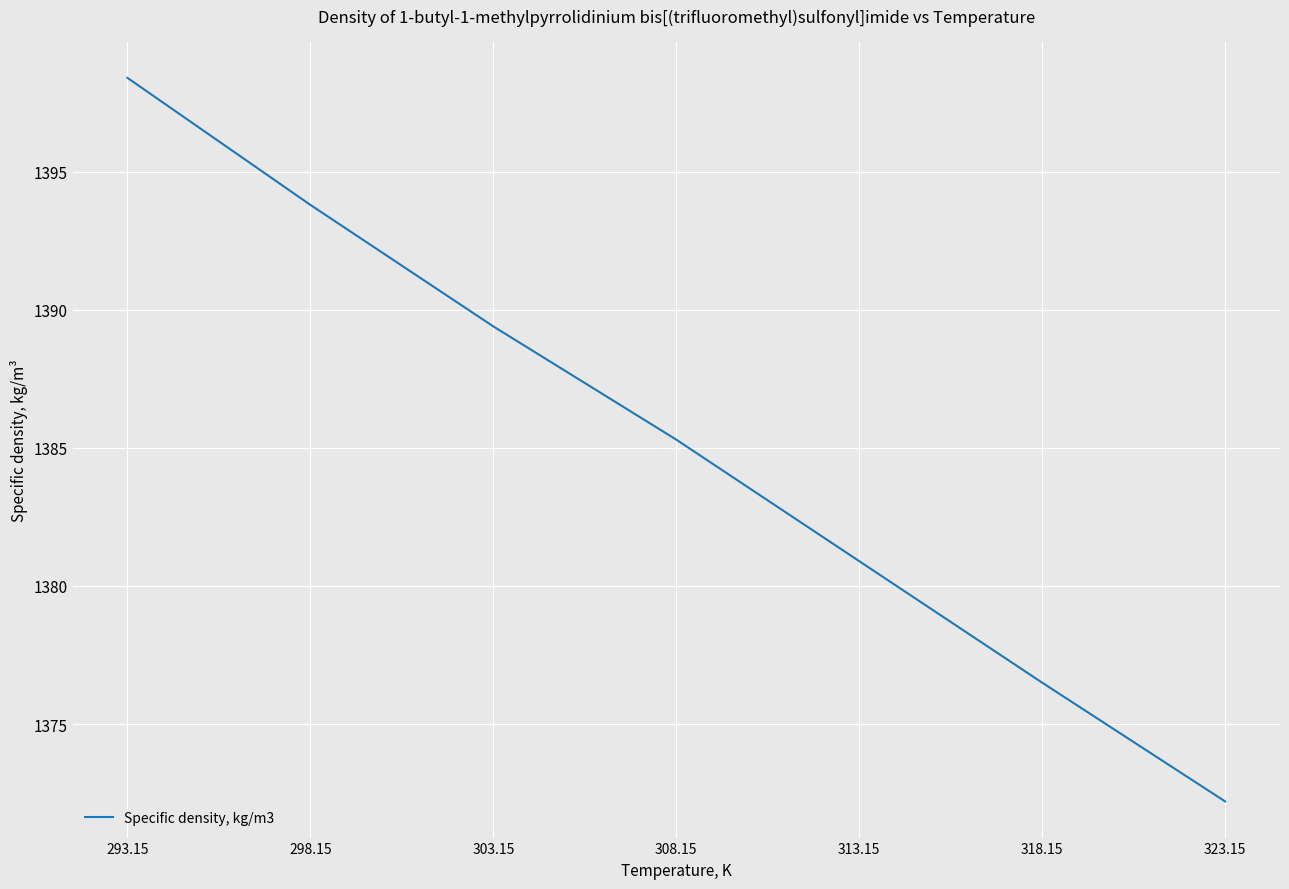

How many lines are shown in the chart?

1